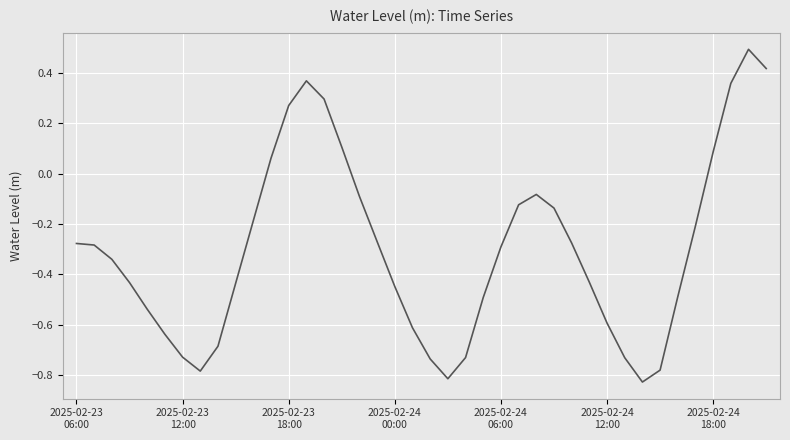

What is the difference between the maximum and minimum values?

1.3